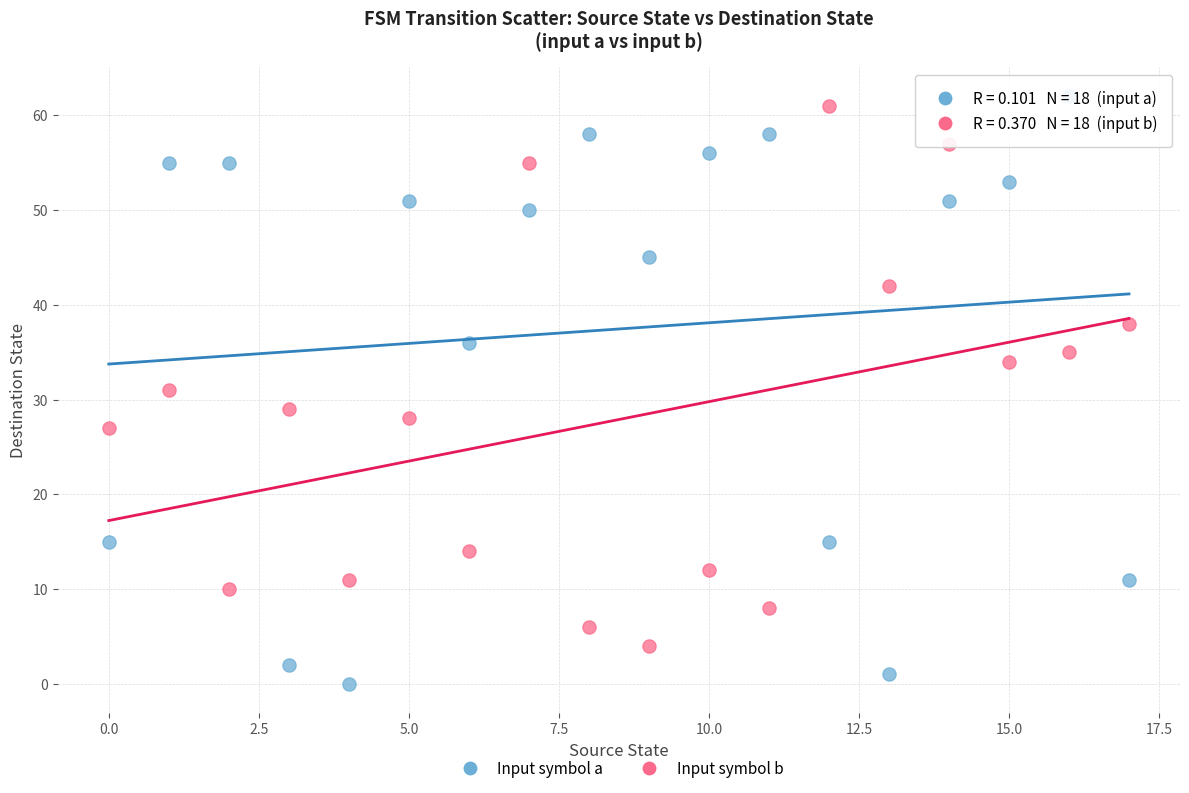

In the Input symbol b series, what Y value is closest to 32?

31